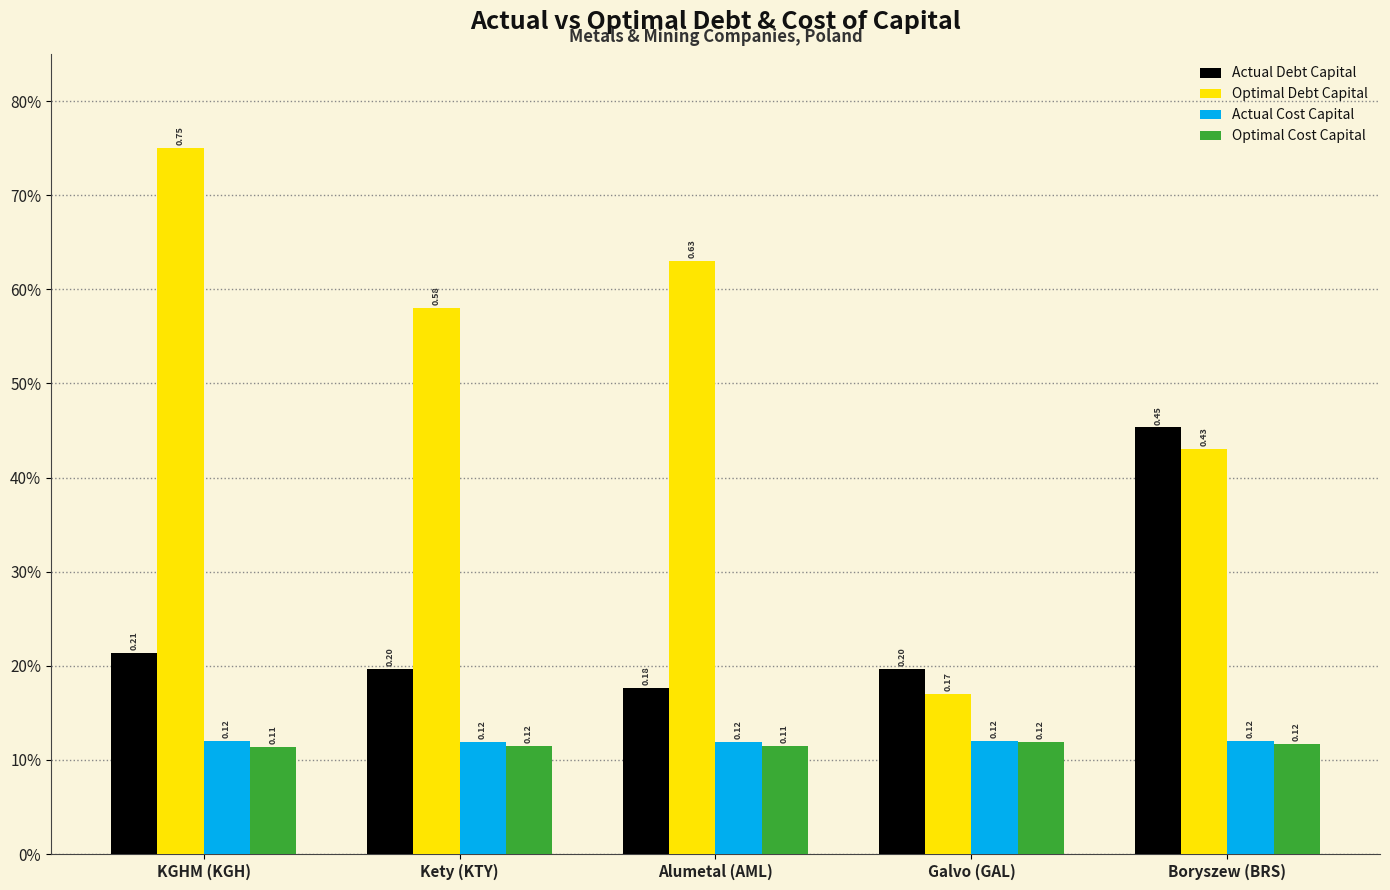

What is the sum of the Optimal Debt Capital values at KGHM (KGH) and Kety (KTY)?

1.3